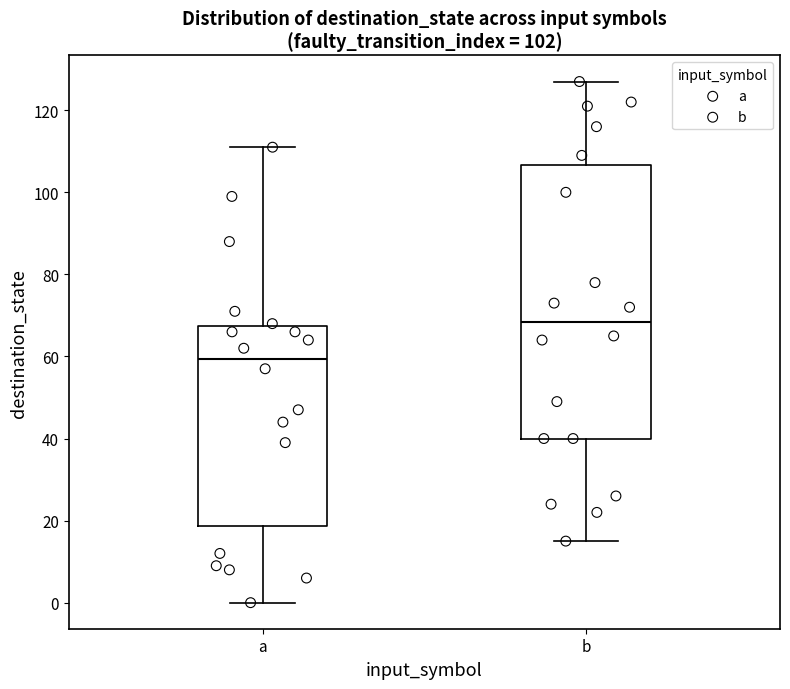

Which box is the tallest, from its lower edge to its upper edge?

b